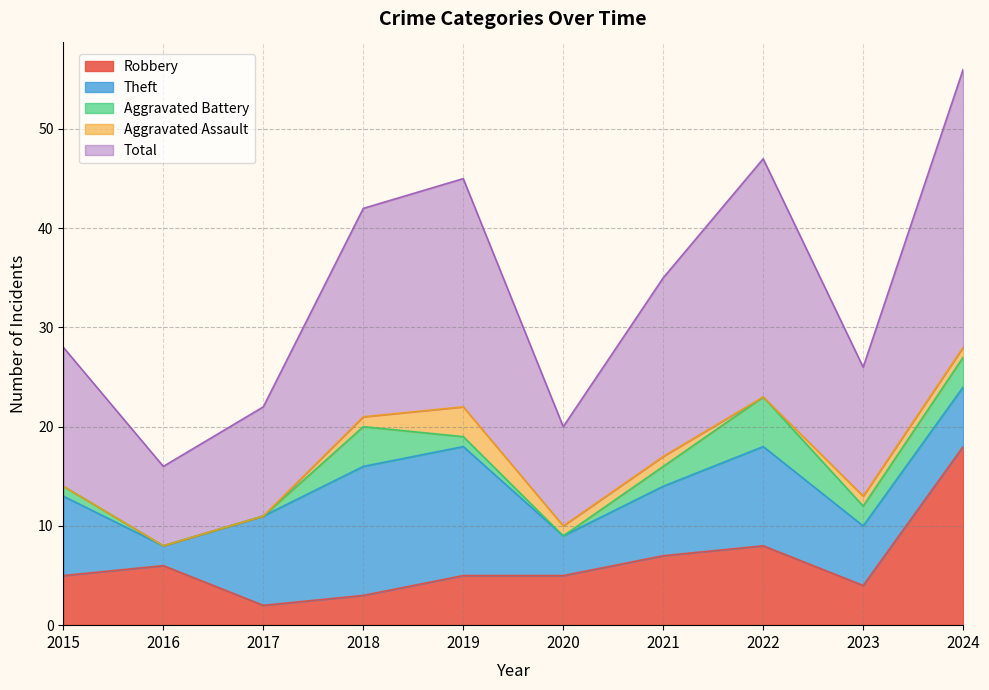

What are all the series names shown in the legend?

Robbery, Theft, Aggravated Battery, Aggravated Assault, Total